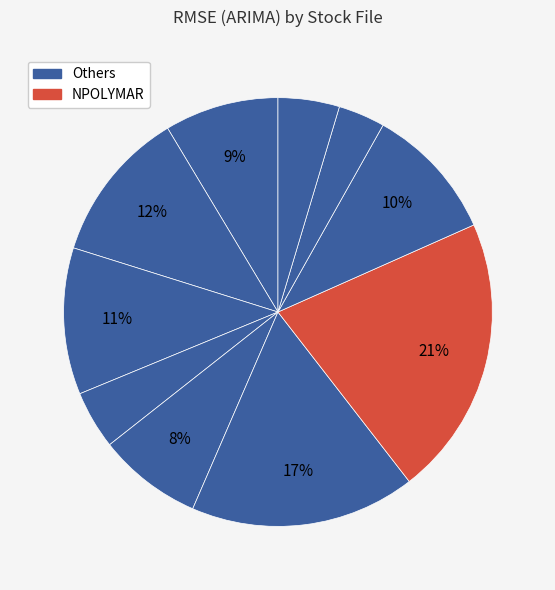

Count the number of slices in the pie.

10